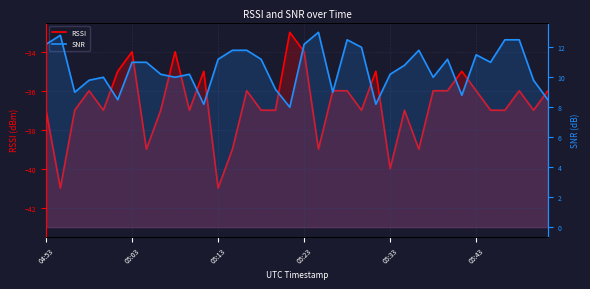

At which category is the sum across all series the highest?

05:23